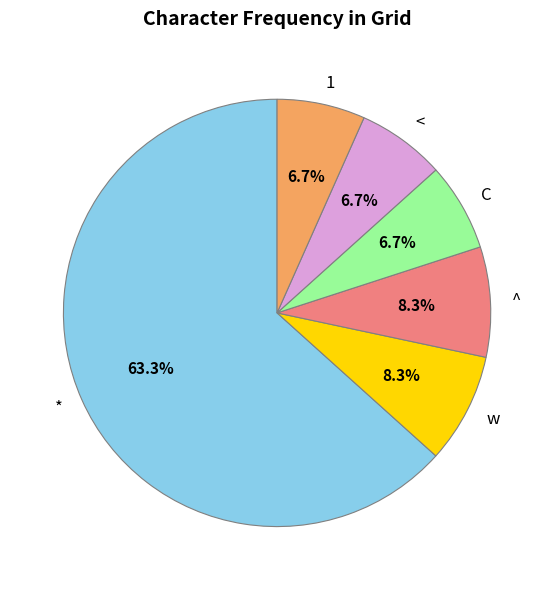

Which category has the biggest portion of the pie?

*